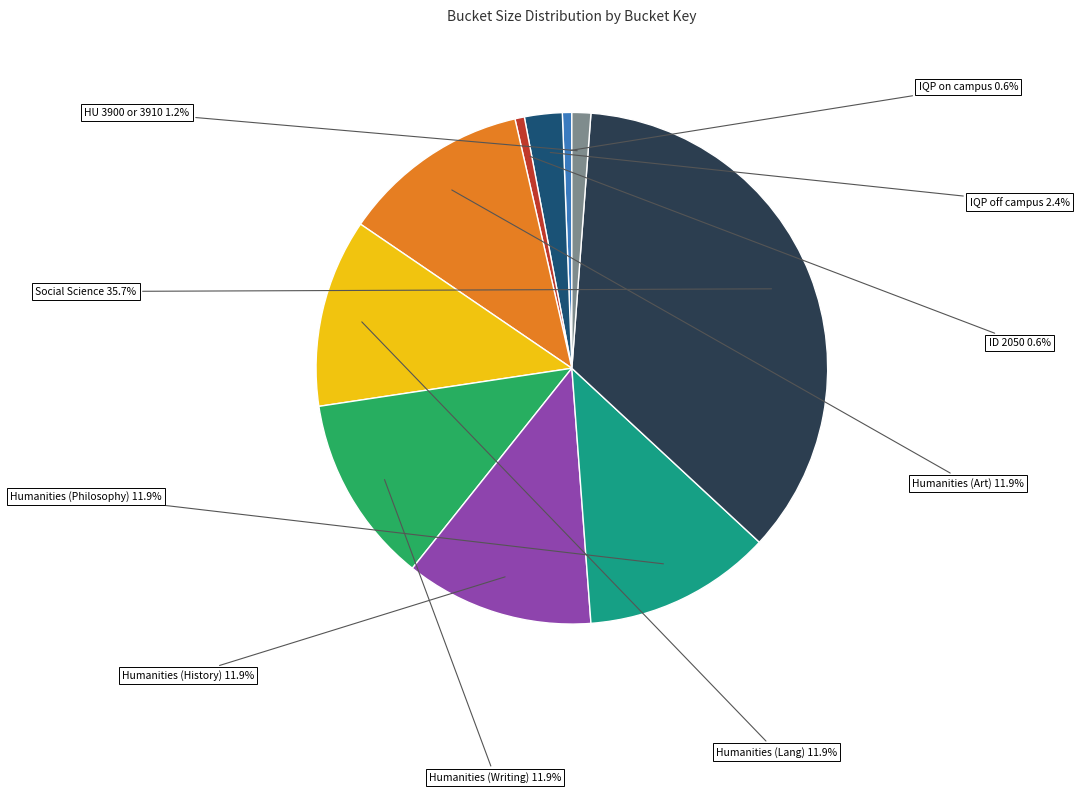

Is there any slice that represents more than half of the pie?

No